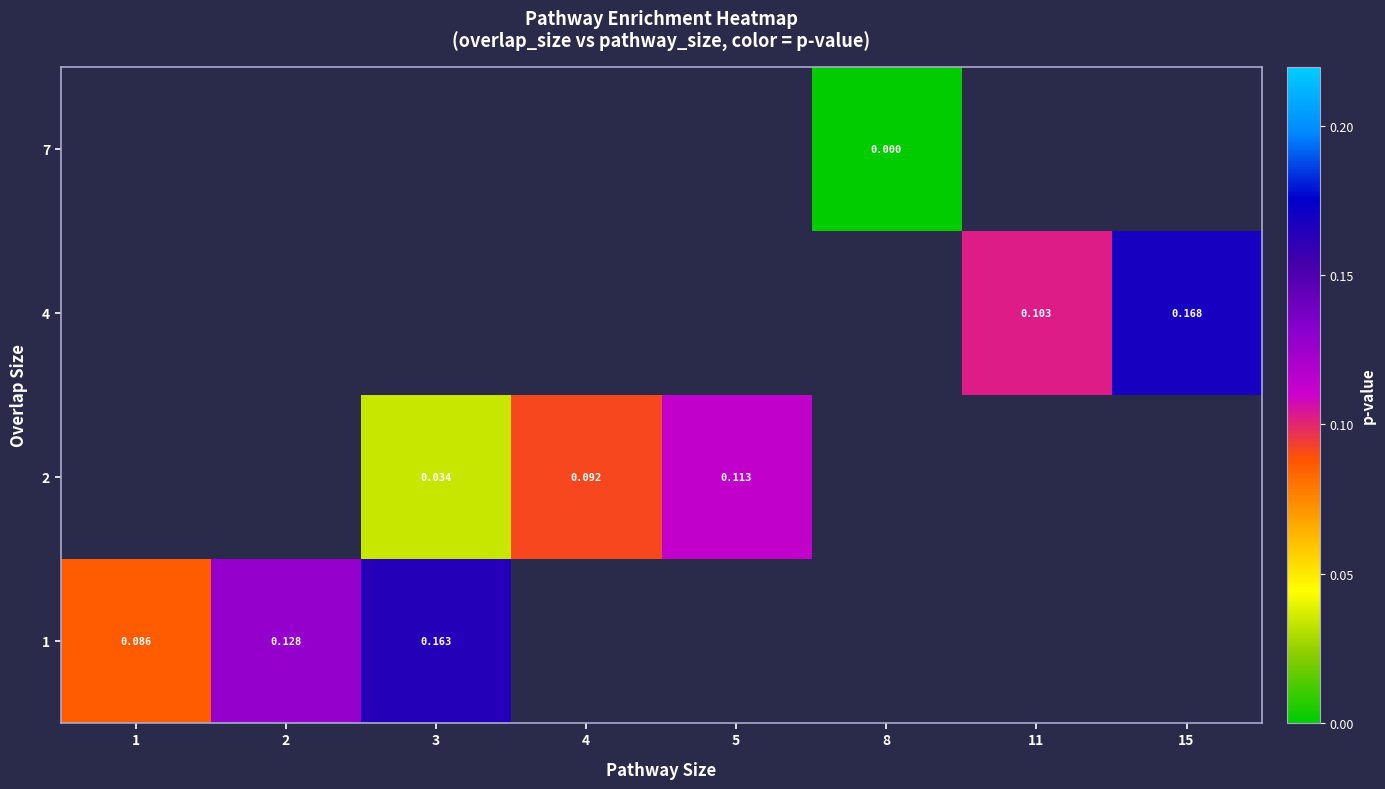

At which category does the chart reach its peak across all series?

15